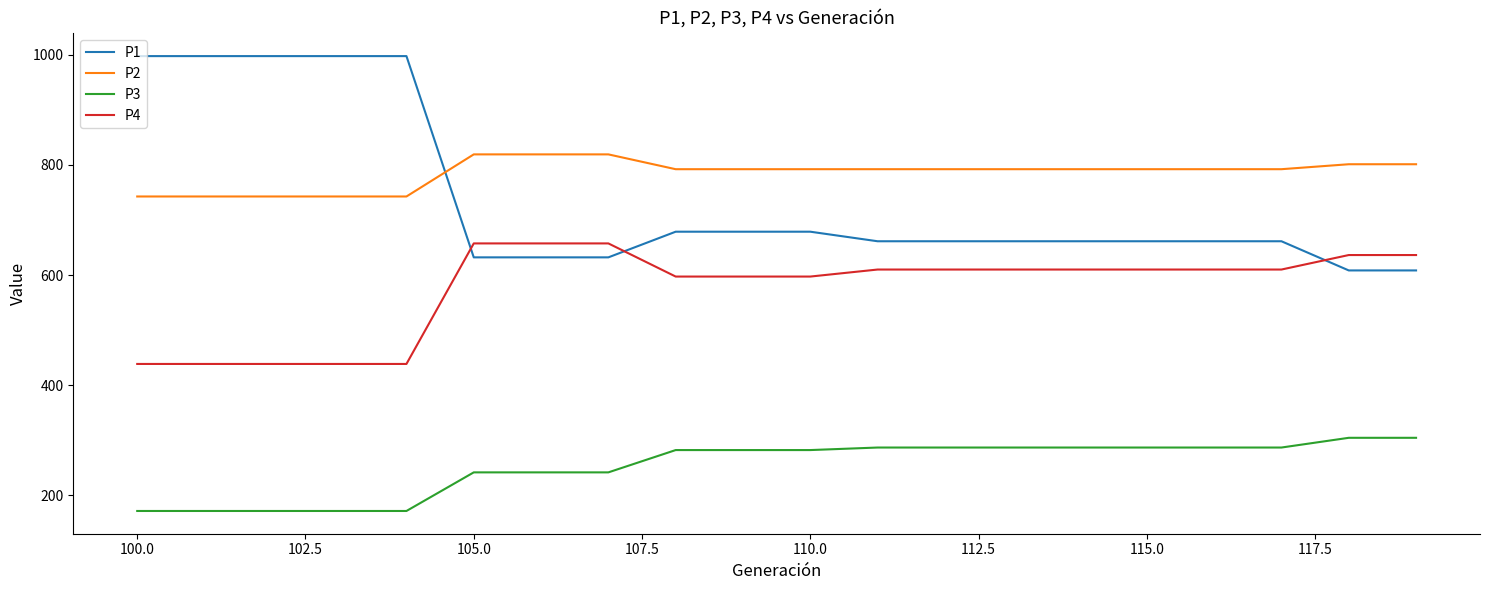

Does the chart have visible grid lines?

No